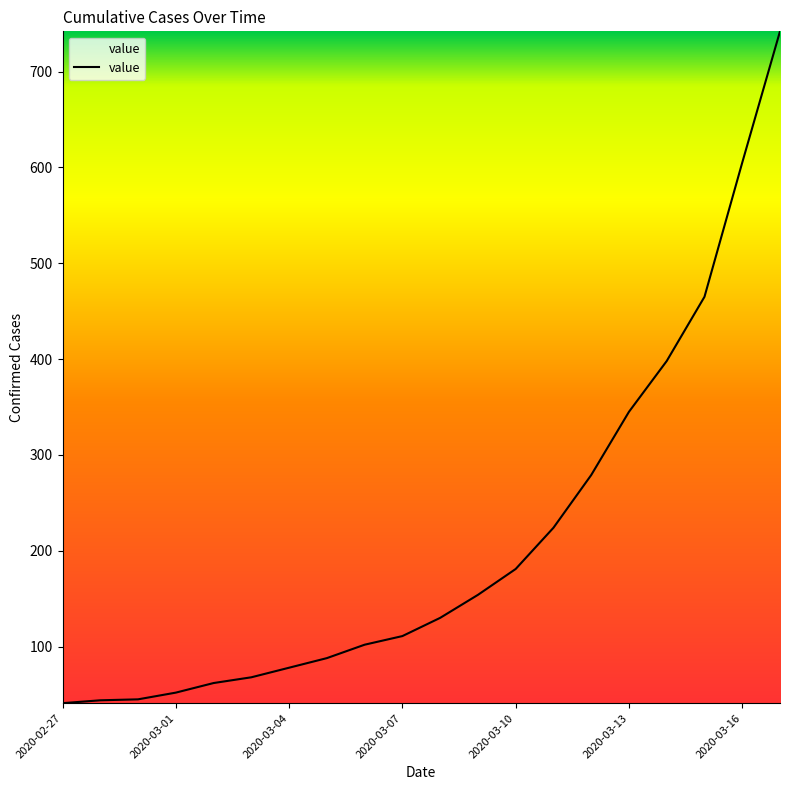

What is the greatest value displayed?

742